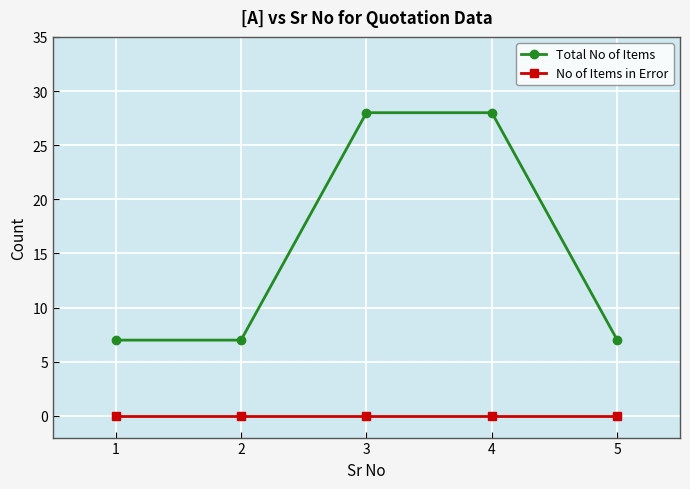

At 5, list the series in order from largest to smallest.

Total No of Items, No of Items in Error